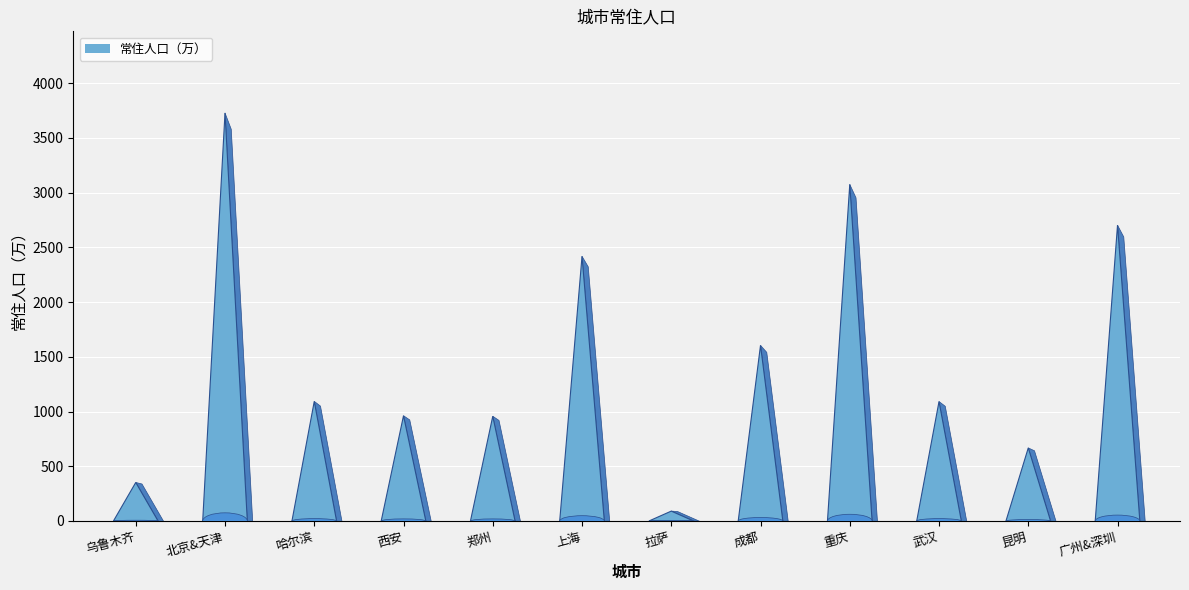

How many bars are there in total?

12